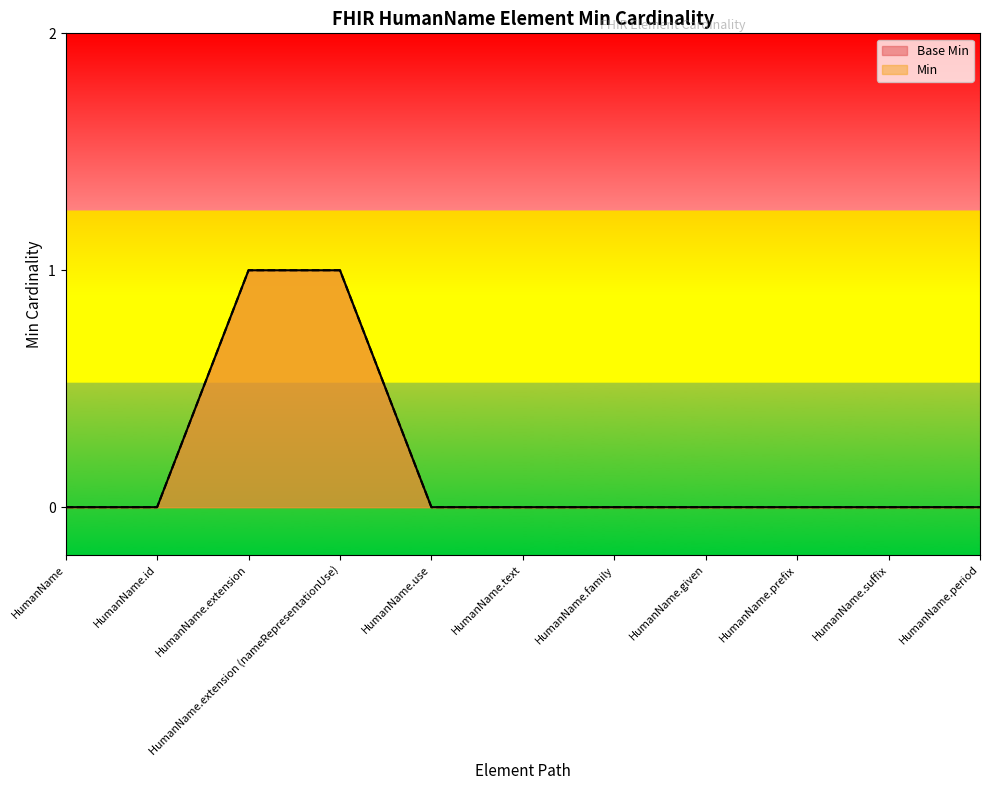

Count the Base Min values in the range 0 to 1.

11